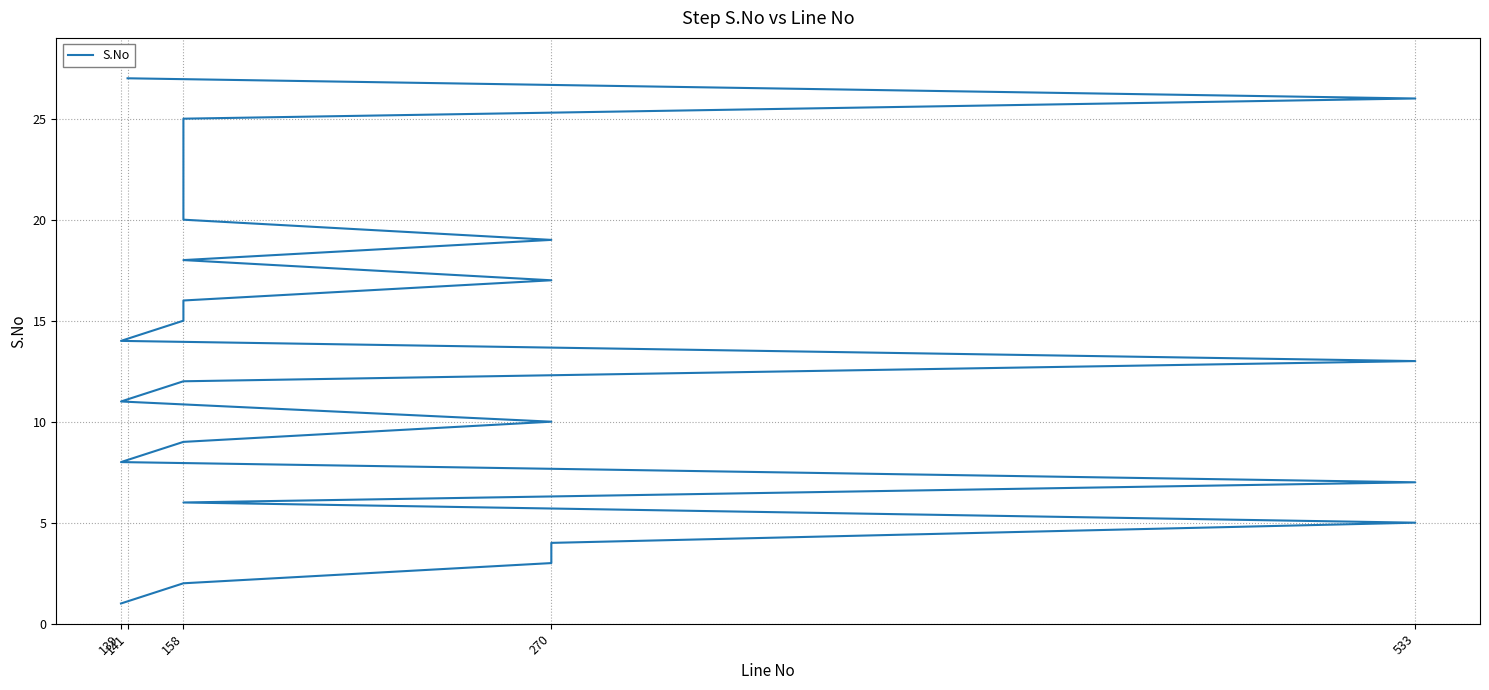

Between 20 and 14, which is larger?

20